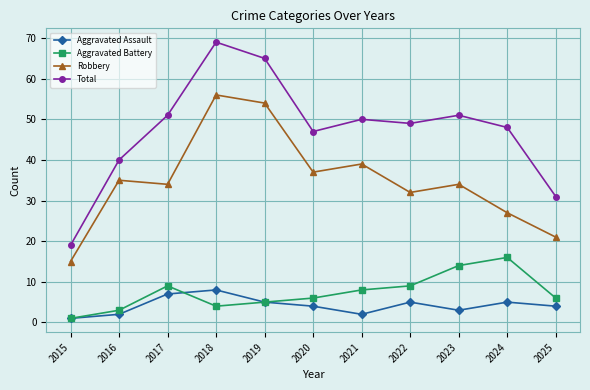

Read the Robbery value at 2015.

15